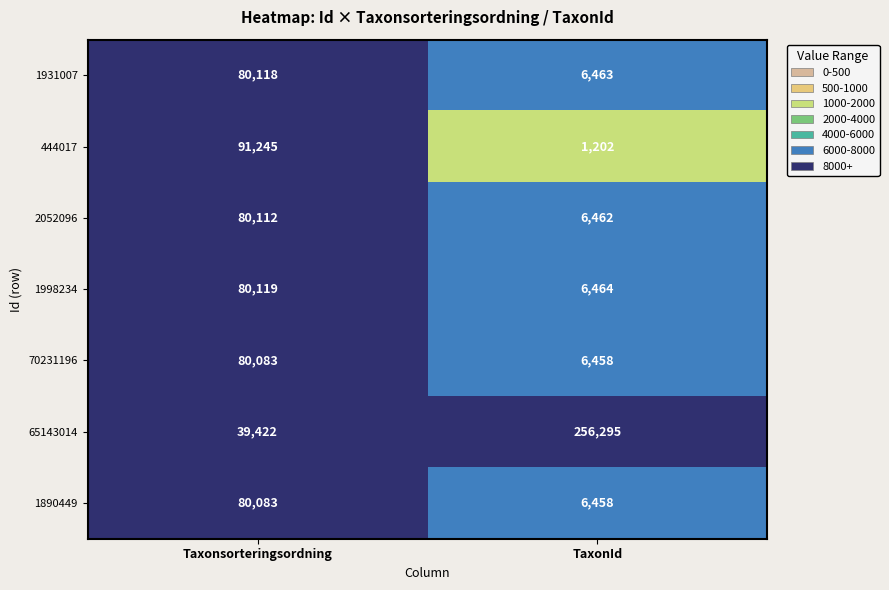

List the labels in order of 1890449 value, smallest first.

TaxonId, Taxonsorteringsordning